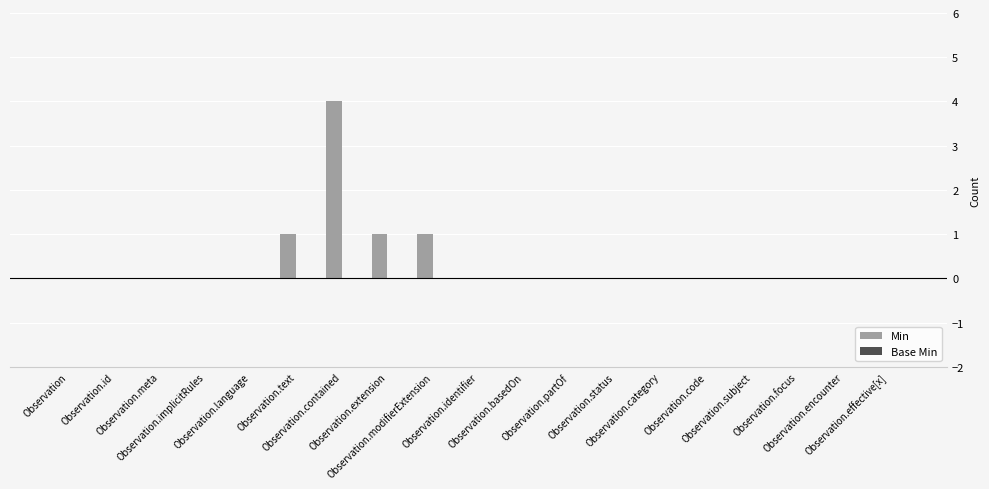

What is the greatest value displayed?

4